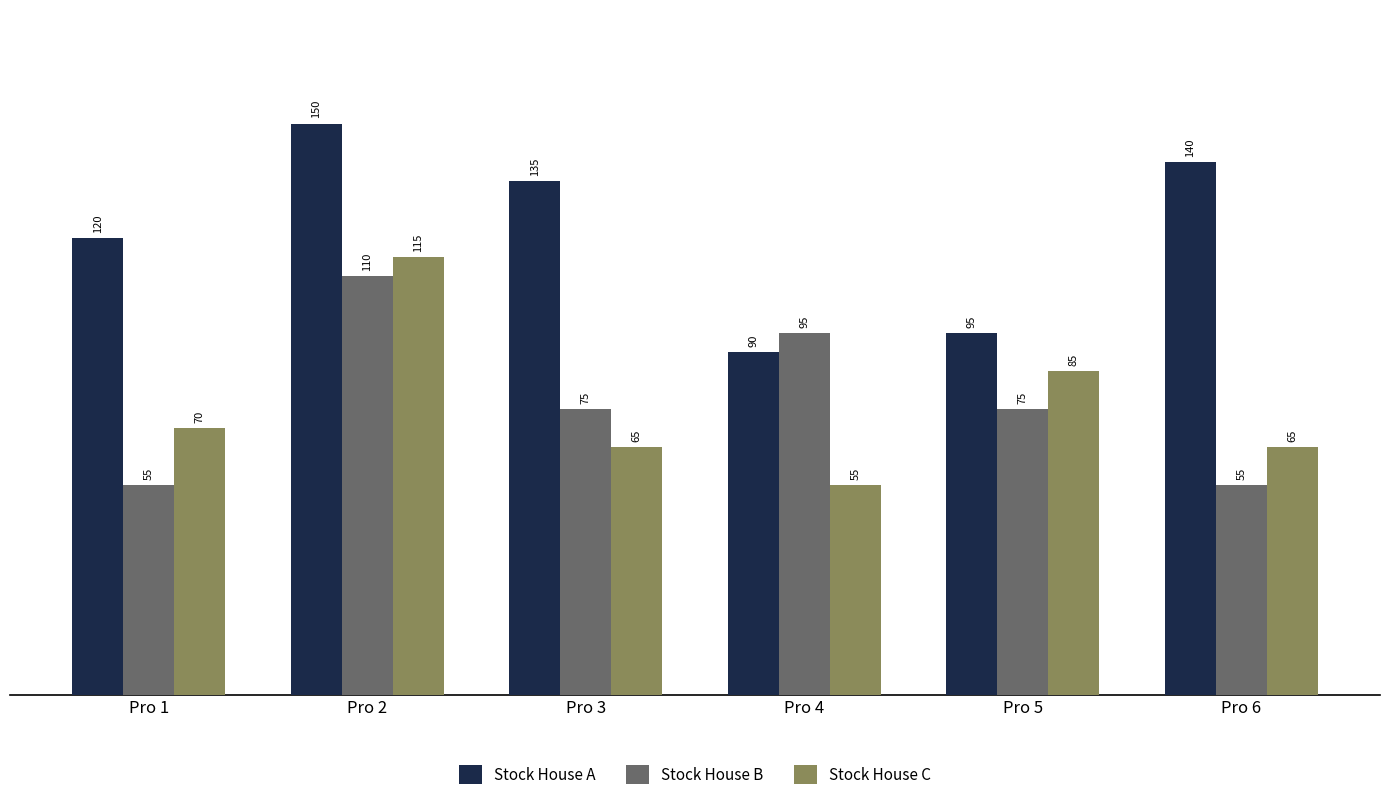

How many groups of bars are there?

6